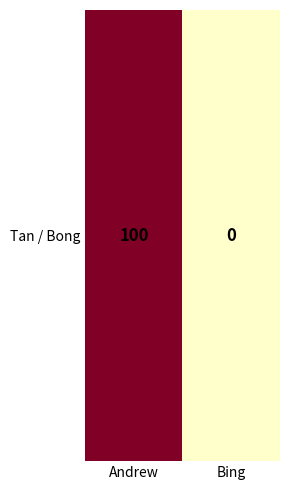

How many values are above zero?

1